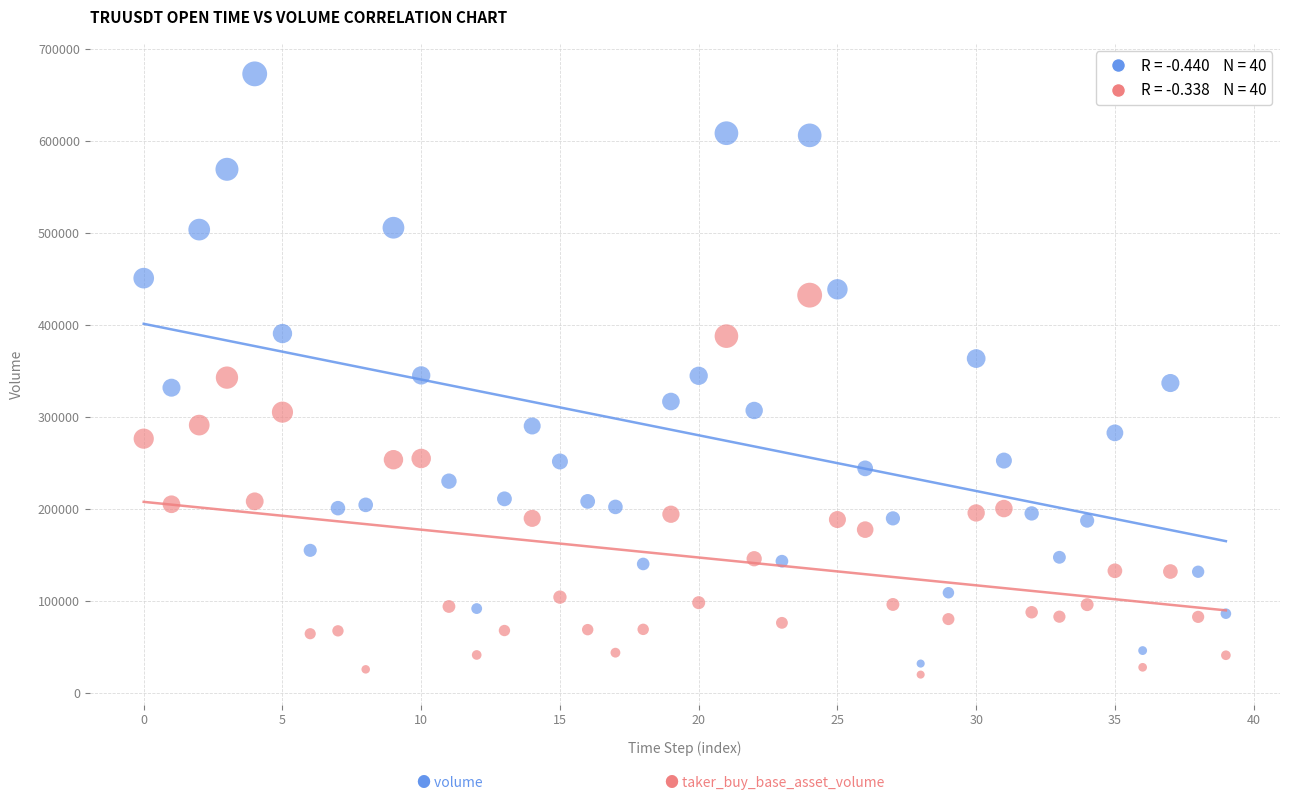

Across all data points, what is the range of Y values (max minus min)?

653437